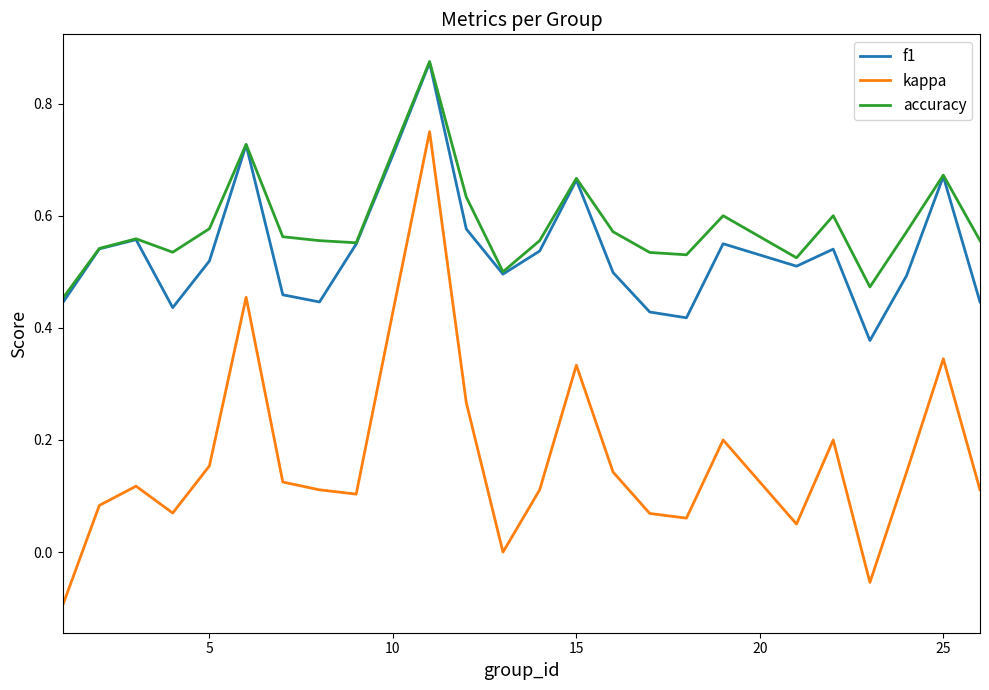

True or false: accuracy and kappa intersect in this chart.

False